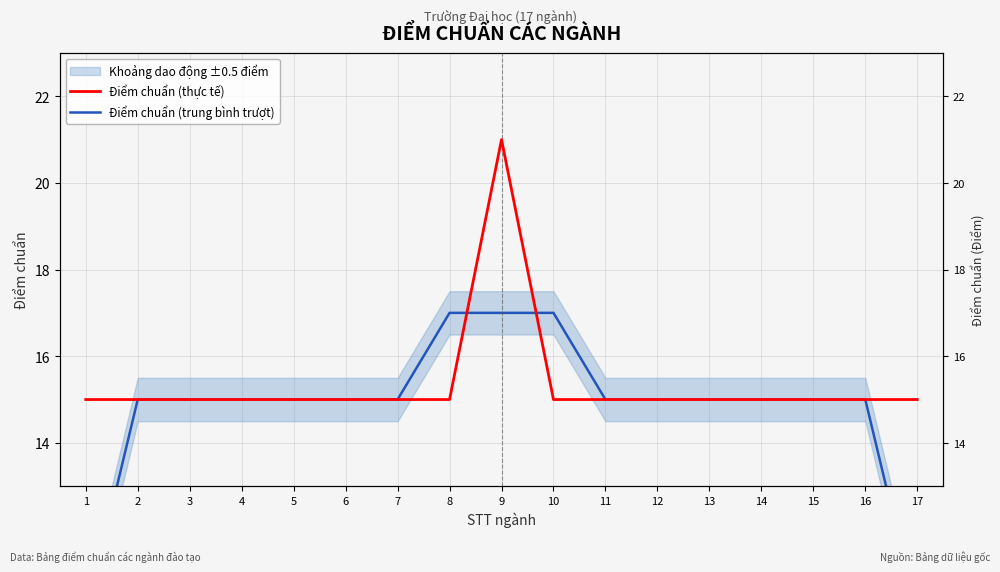

Where is the first local maximum for Điểm chuẩn (thực tế)?

9